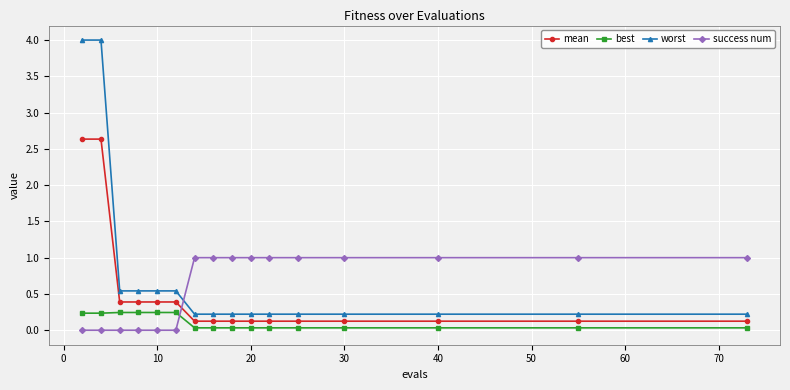

What is the maximum value for success num?

1.0